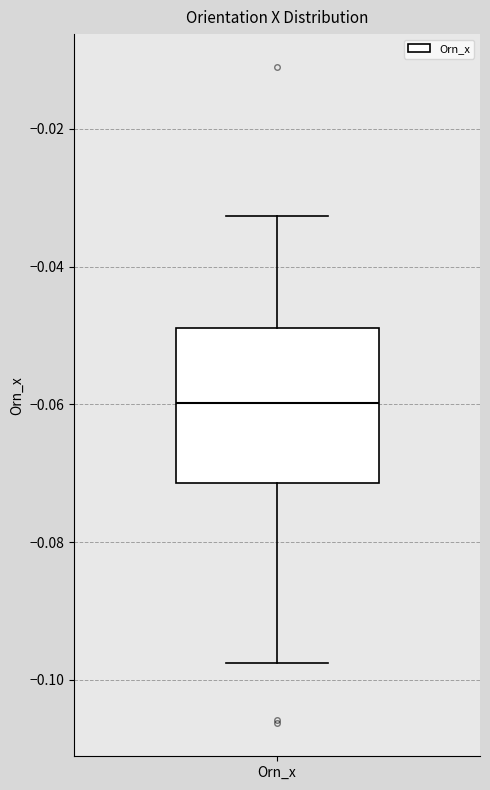

Read this box plot against the y-axis: the position of the median line, the range covered by the box, and the ends of both whiskers. The values are not printed on the chart, so give them approximately, as read against the axis.

median -0.060, box -0.072 to -0.048, whiskers -0.098 to -0.032